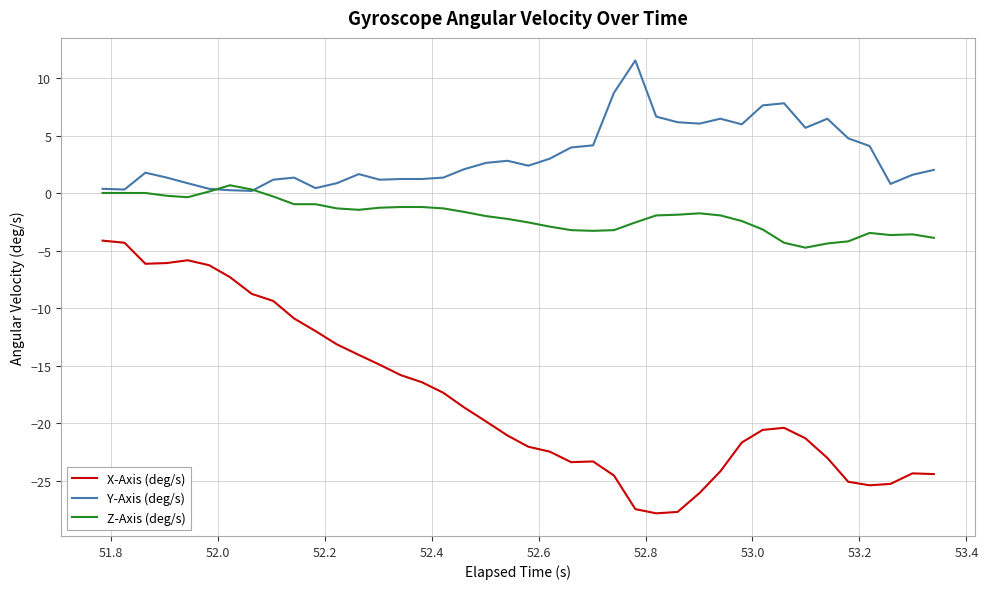

Rank the series by their average value, from lowest to highest.

X-Axis (deg/s), Z-Axis (deg/s), Y-Axis (deg/s)